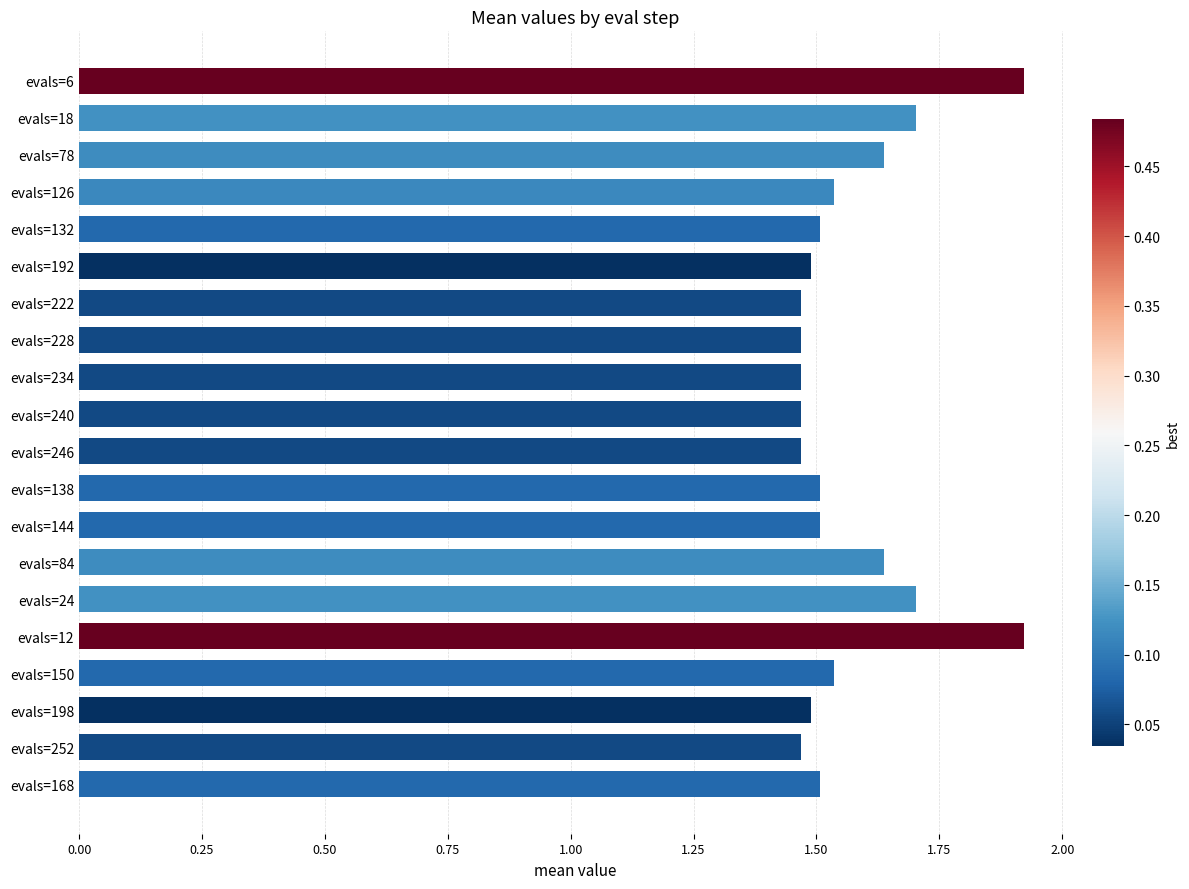

What position from the bottom is evals=234?

12